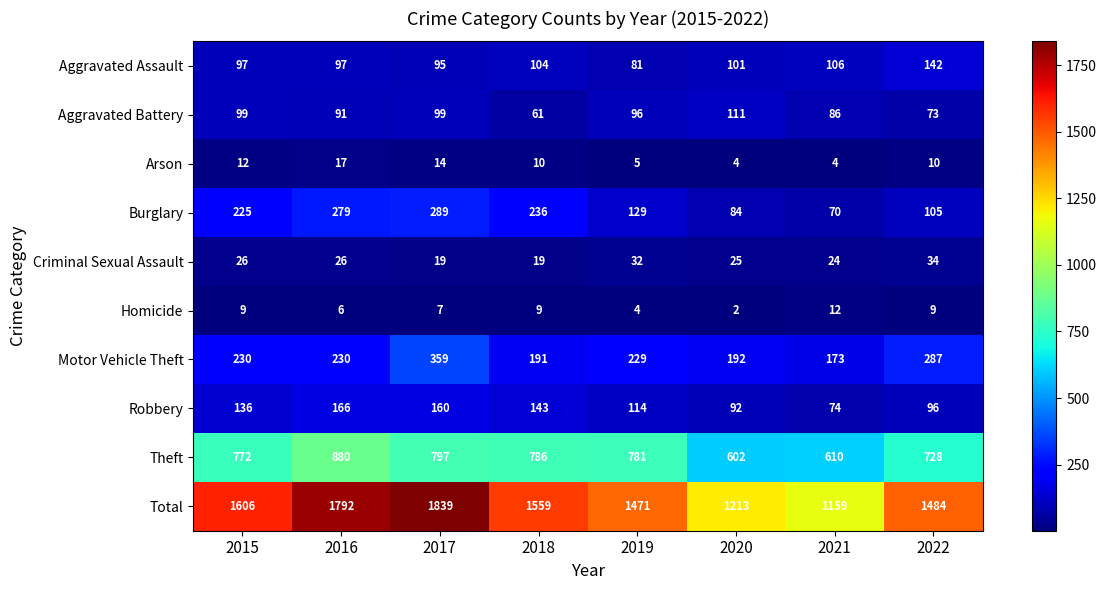

Which series has the largest range (max minus min)?

Total